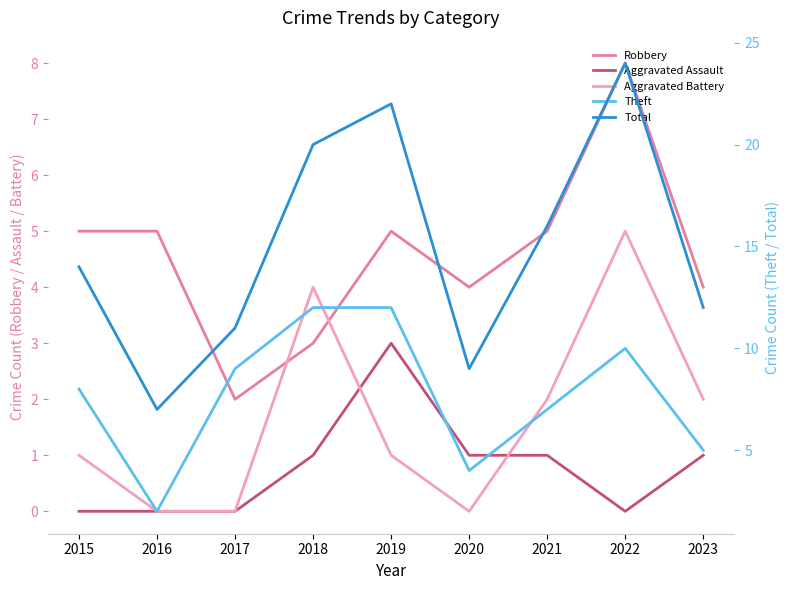

Which category has the lowest value across all series?

2015